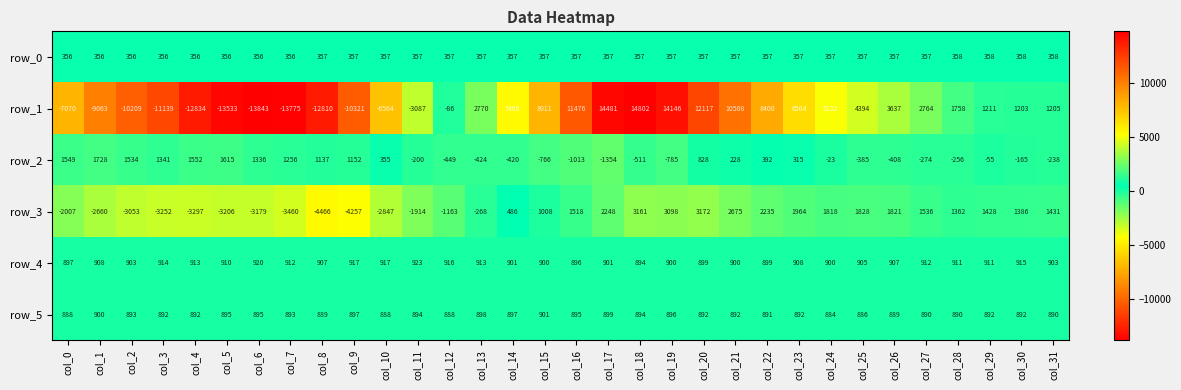

Which category has the highest value across all series?

col_18